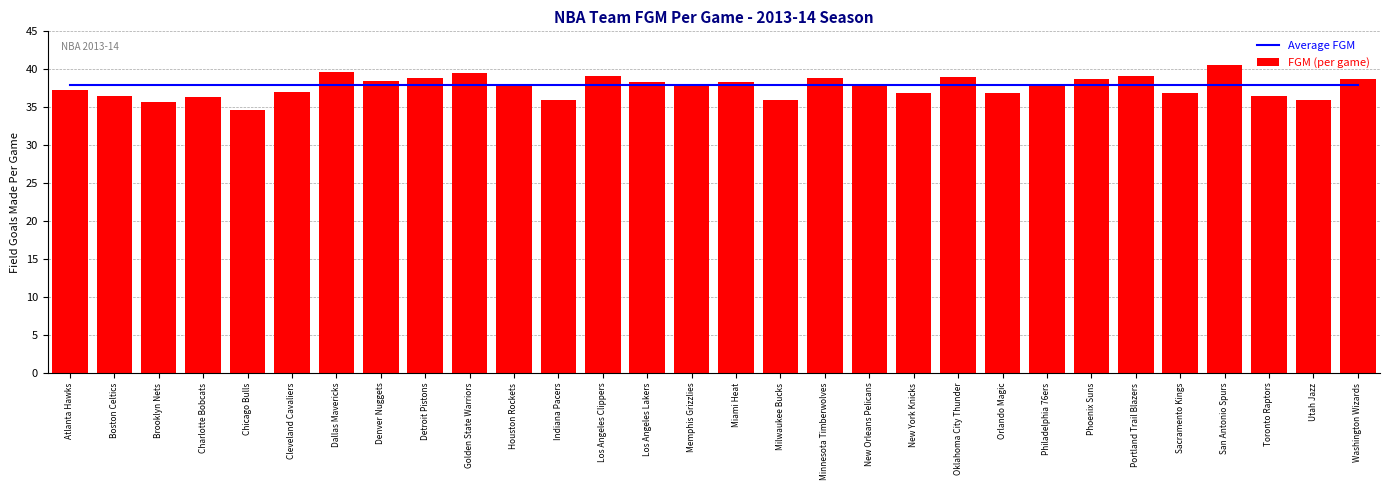

What is the difference between the maximum and minimum values in the FGM (per game) series?

5.9